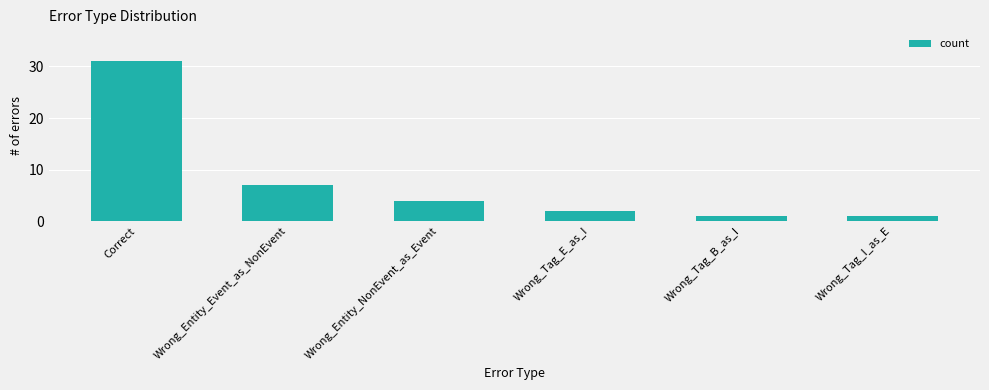

What is the difference between the maximum and minimum values?

30